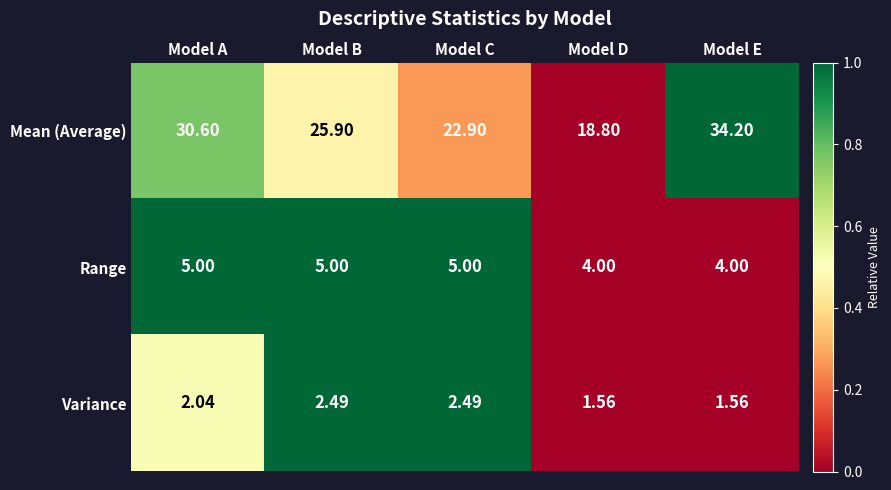

Where is Mean (Average) nearest to the value 26?

Model B